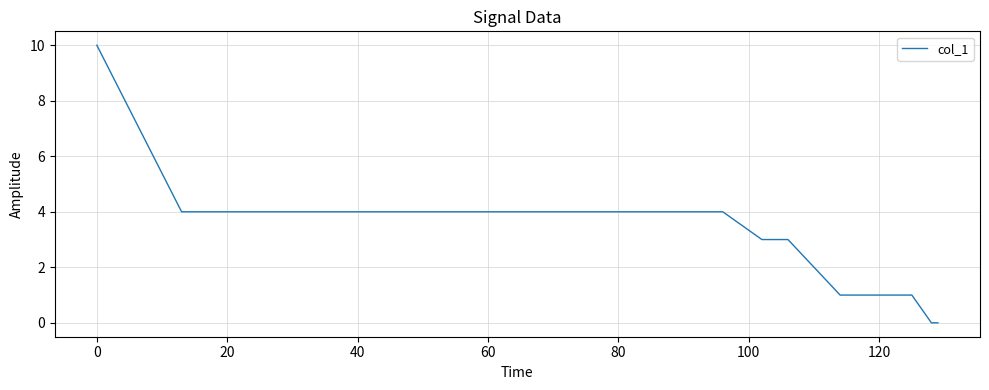

What is the maximum value shown in the chart?

10